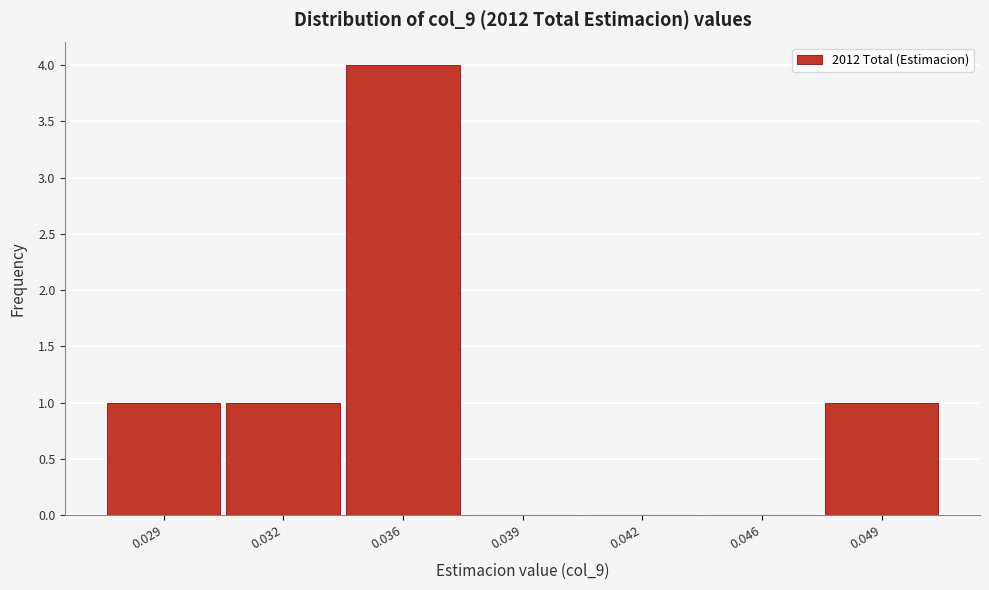

Reading left to right, list all the values displayed in this chart.

0.029=1	0.032=1	0.036=4	0.039=0	0.042=0	0.046=0	0.049=1